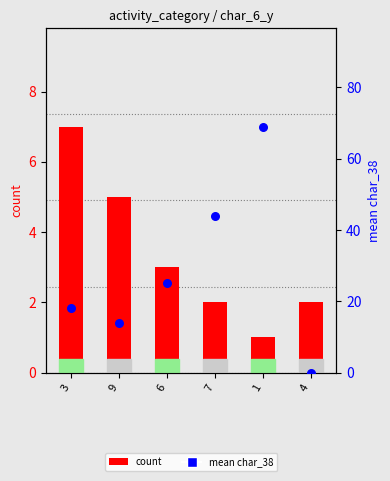

Which series has the largest total across all categories?

mean char_38